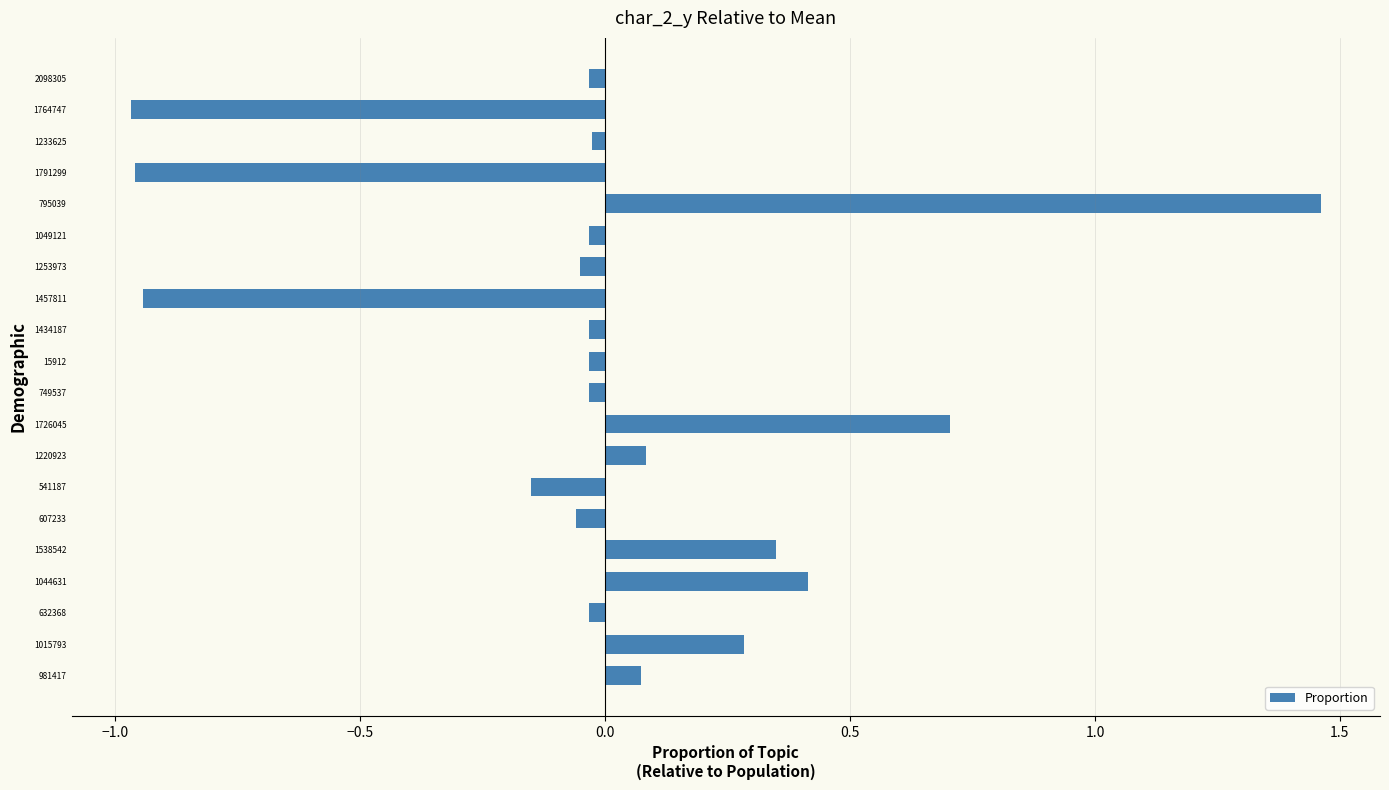

Which category has the highest value across all series?

795039